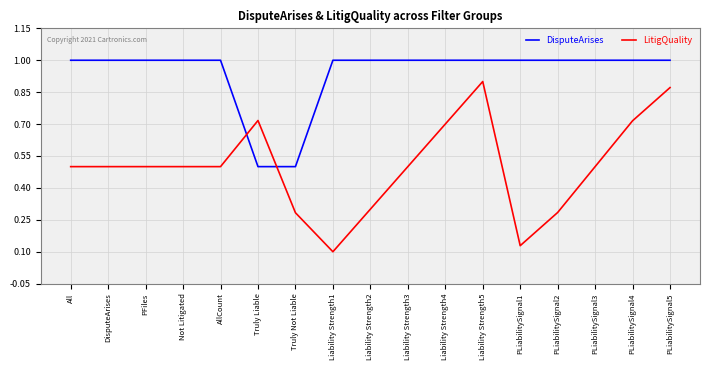

True or false: LitigQuality has a value of 0.2 at PLiabilitySignal1.

False